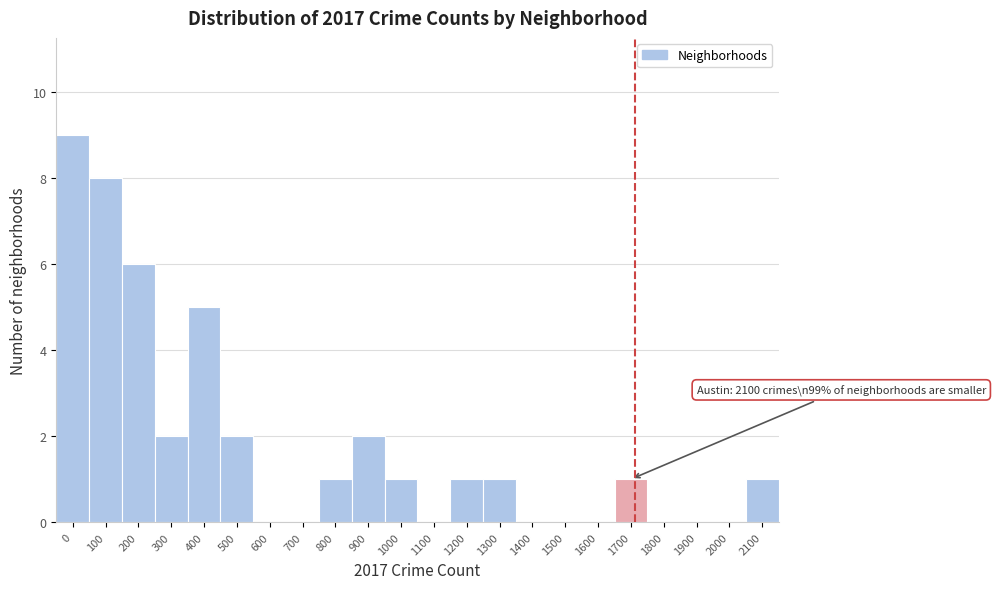

Reading right to left, list all the values displayed in this chart.

2100=1	2000=0	1900=0	1800=0	1700=1	1600=0	1500=0	1400=0	1300=1	1200=1	1100=0	1000=1	900=2	800=1	700=0	600=0	500=2	400=5	300=2	200=6	100=8	0=9